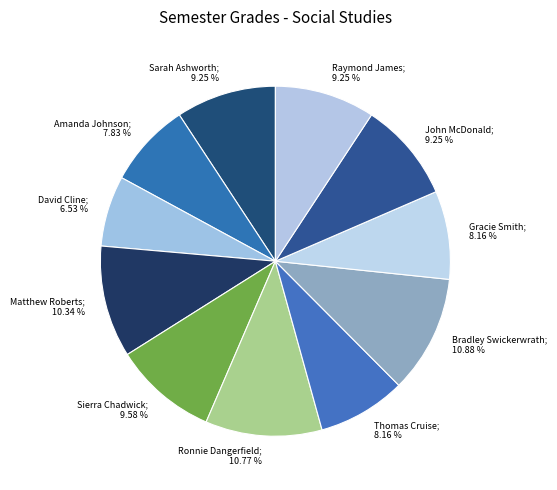

How many segments does this pie chart have?

11